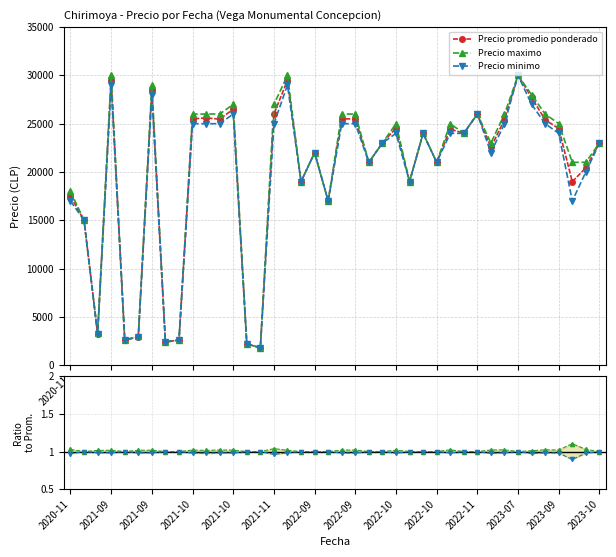

At which category does Precio promedio ponderado reach its first local valley?

2021-09